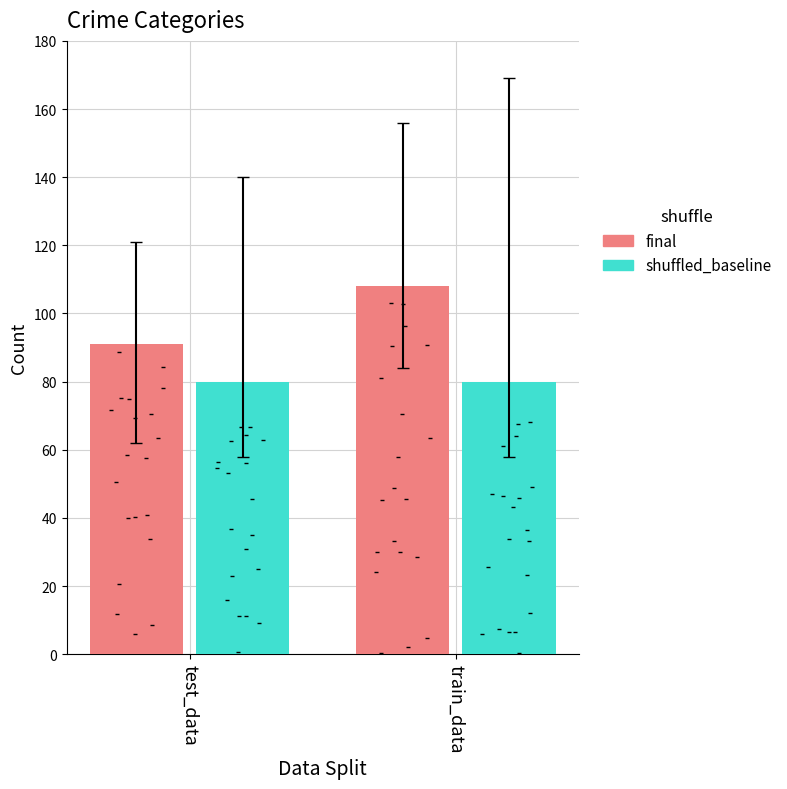

What are all the series names shown in the legend?

final, shuffled_baseline